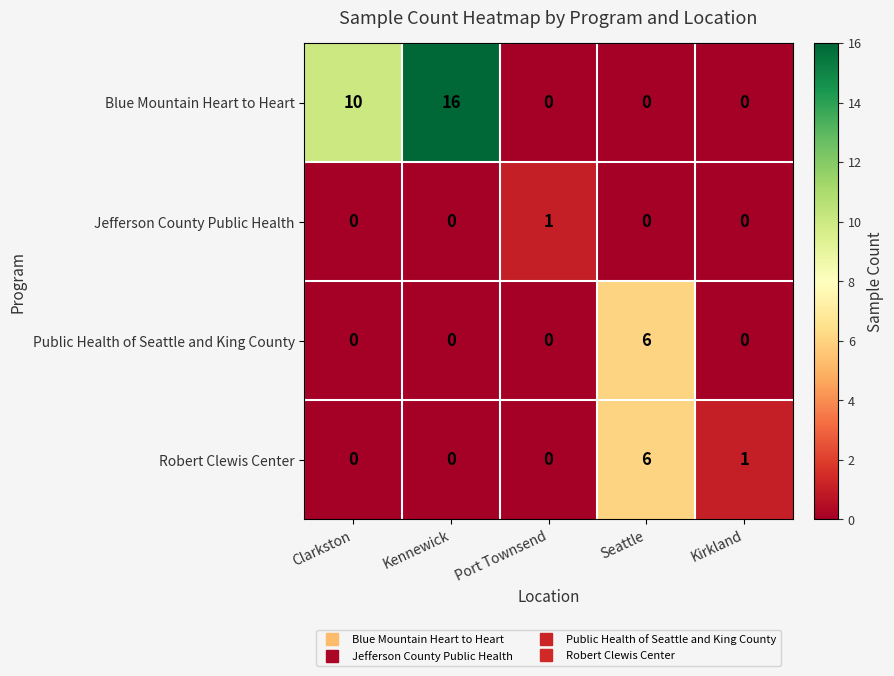

What is the sum of all Robert Clewis Center values?

7